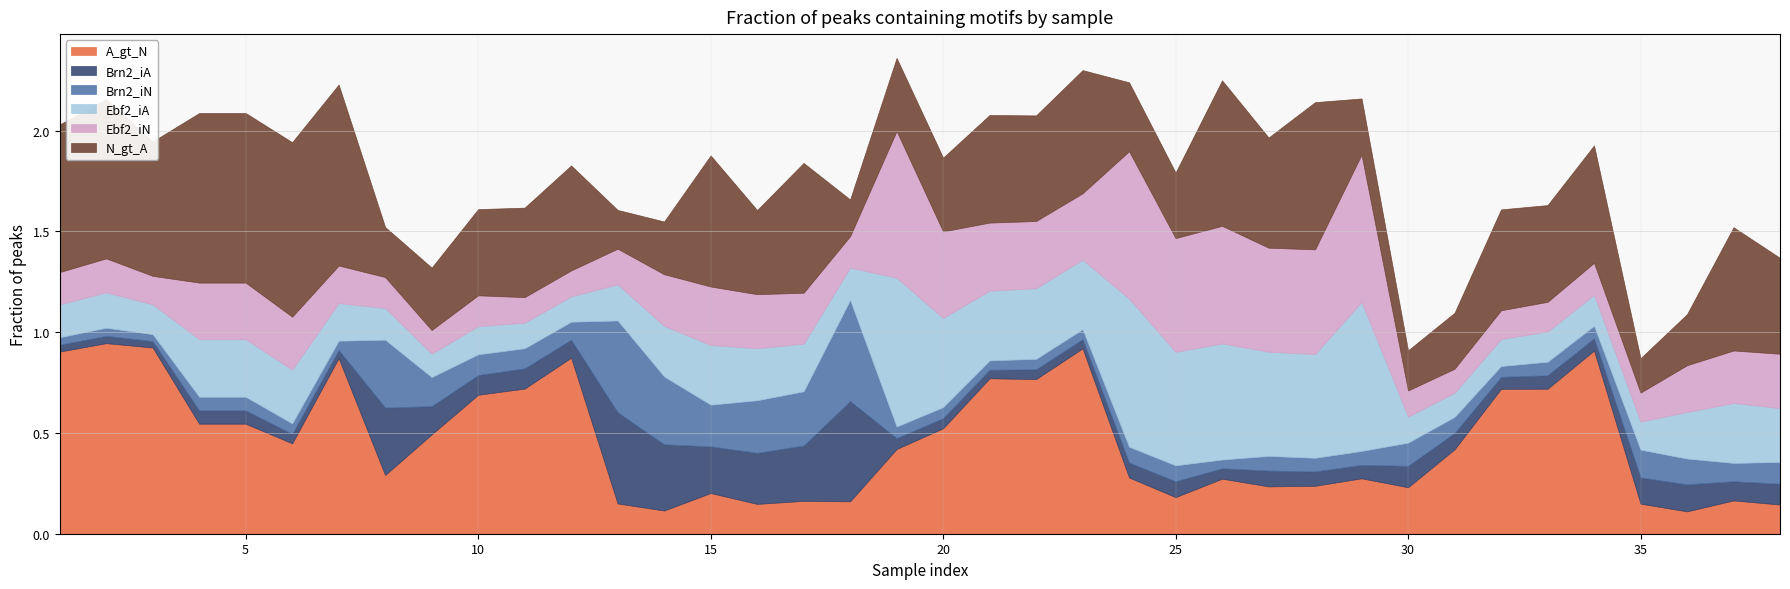

List the series in order of their peak value, lowest first.

Brn2_iA, Brn2_iN, Ebf2_iN, Ebf2_iA, N_gt_A, A_gt_N